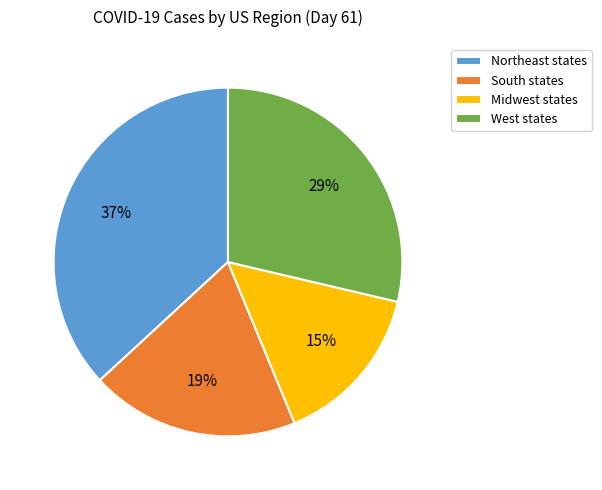

To the nearest percent, what is the average slice percentage?

25%